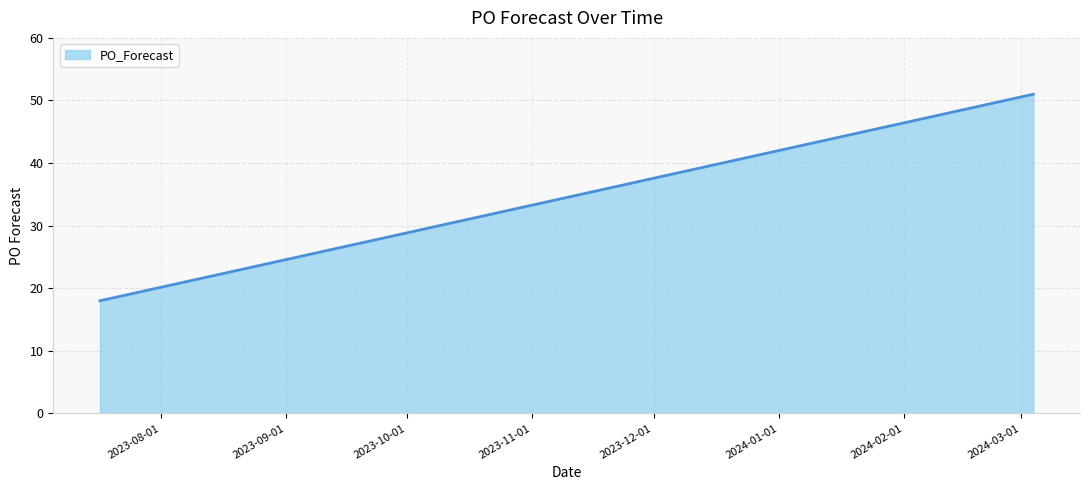

What is the maximum value shown in the chart?

51